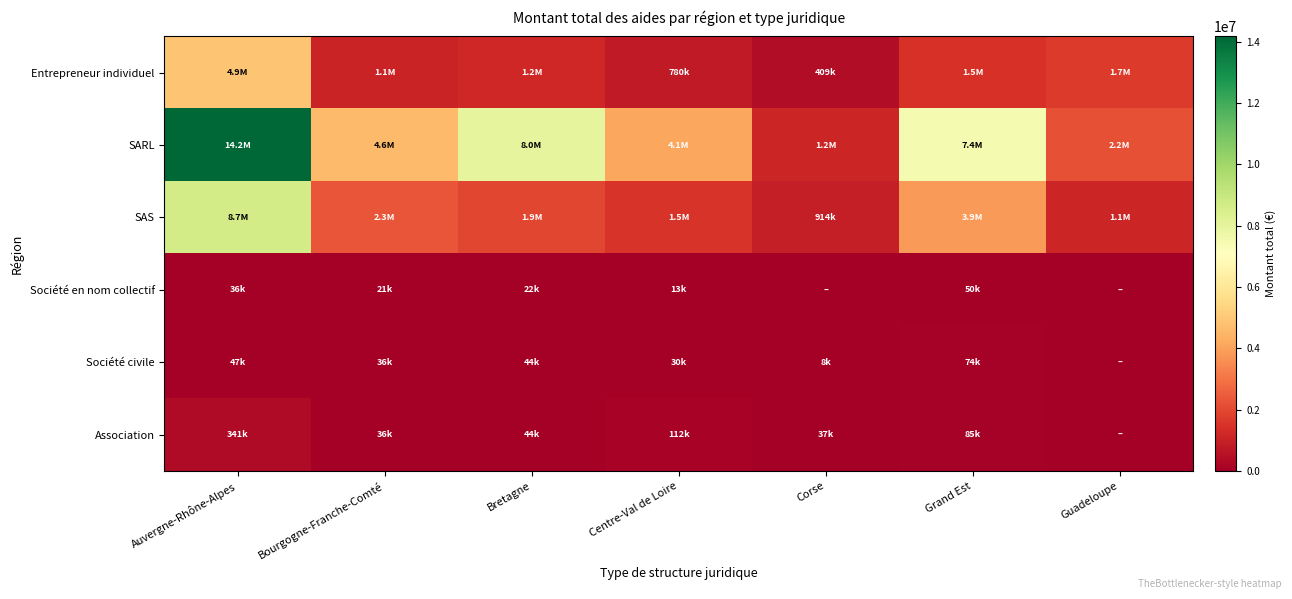

Which series has the largest total across all categories?

SARL